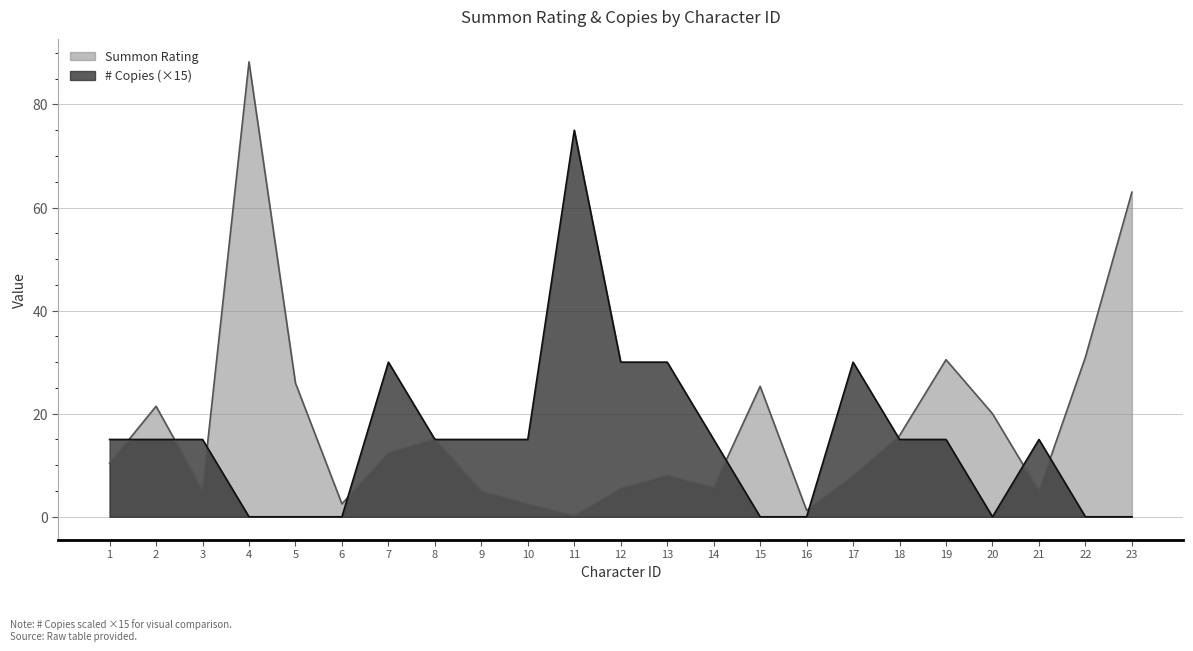

Where is the first local minimum for Summon Rating?

3